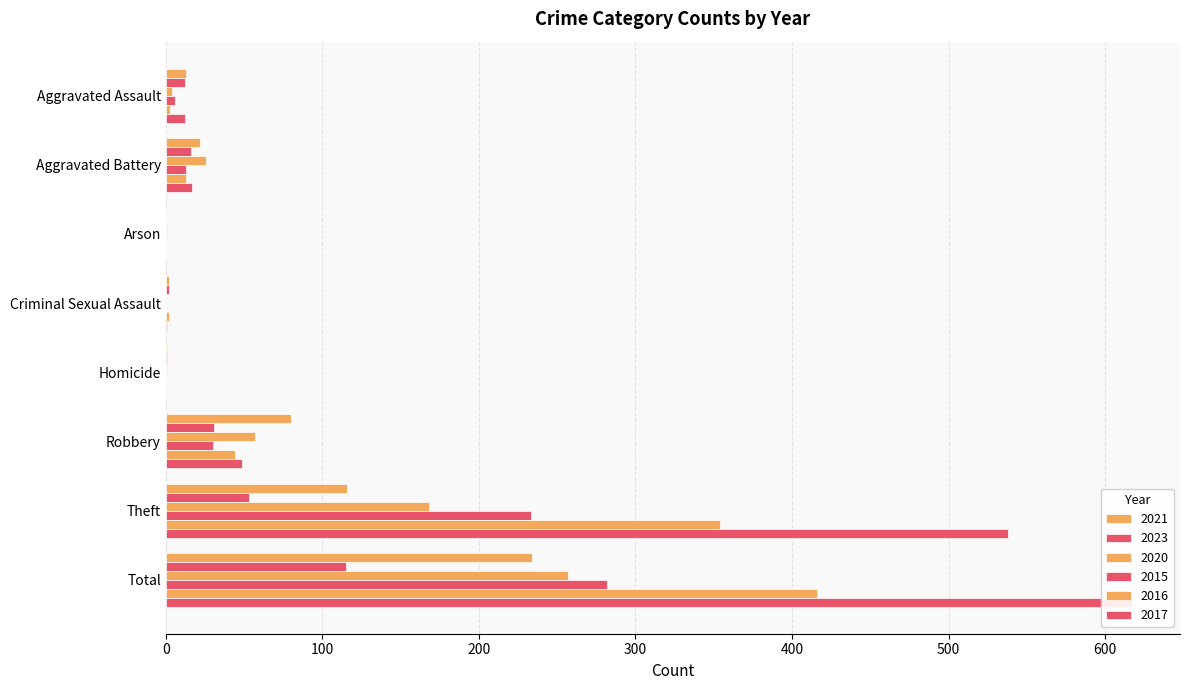

What is the difference between the second highest and second lowest values in the 2020 series?

167